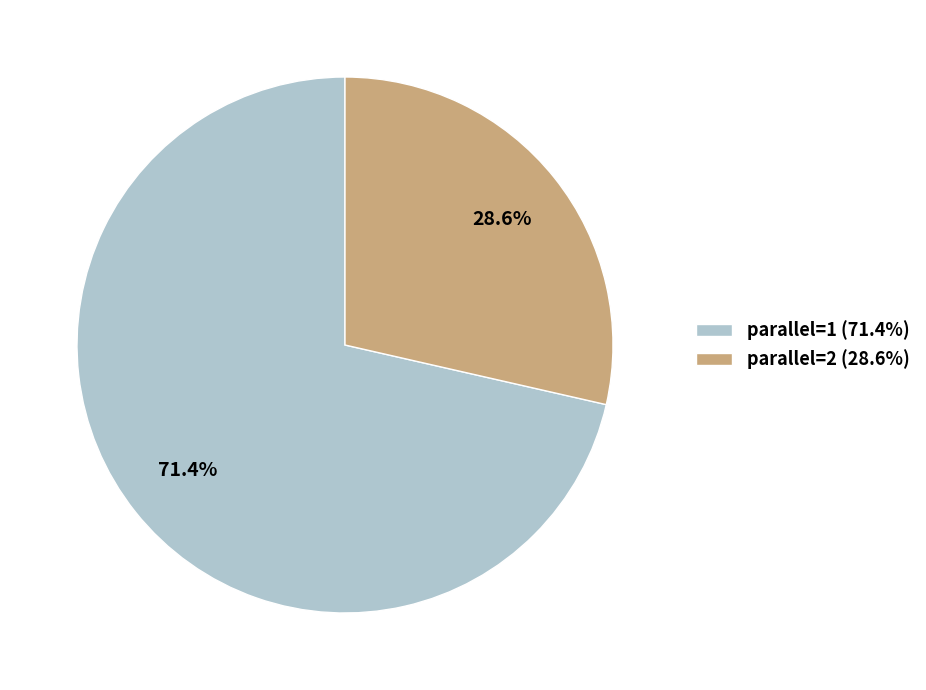

Which slice is the largest?

parallel=1